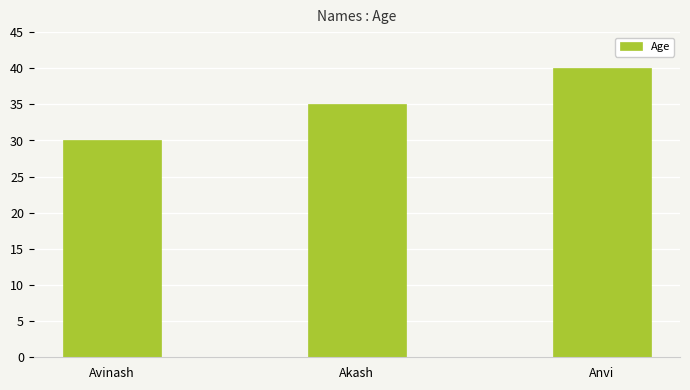

What is the maximum value shown in the chart?

40